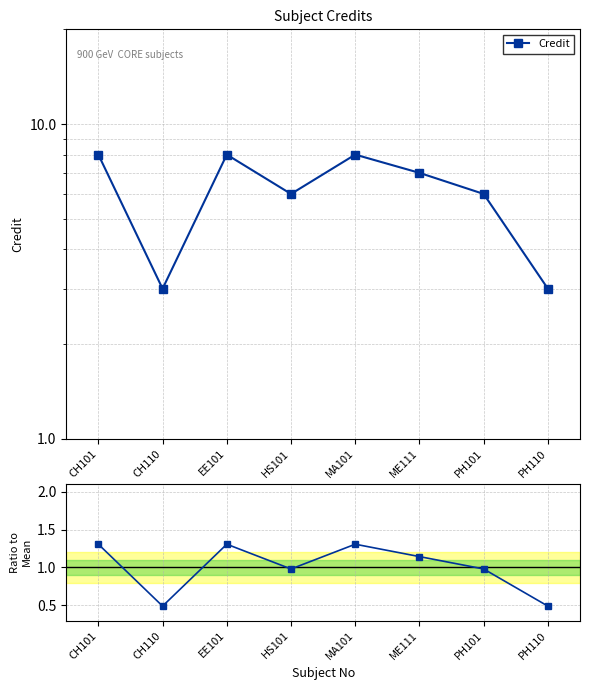

Reading left to right, list all the values displayed in this chart.

Credit: 8.0	3.0	8.0	6.0	8.0	7.0	6.0	3.0
Ratio to Mean: 1.3	0.5	1.3	1.0	1.3	1.1	1.0	0.5